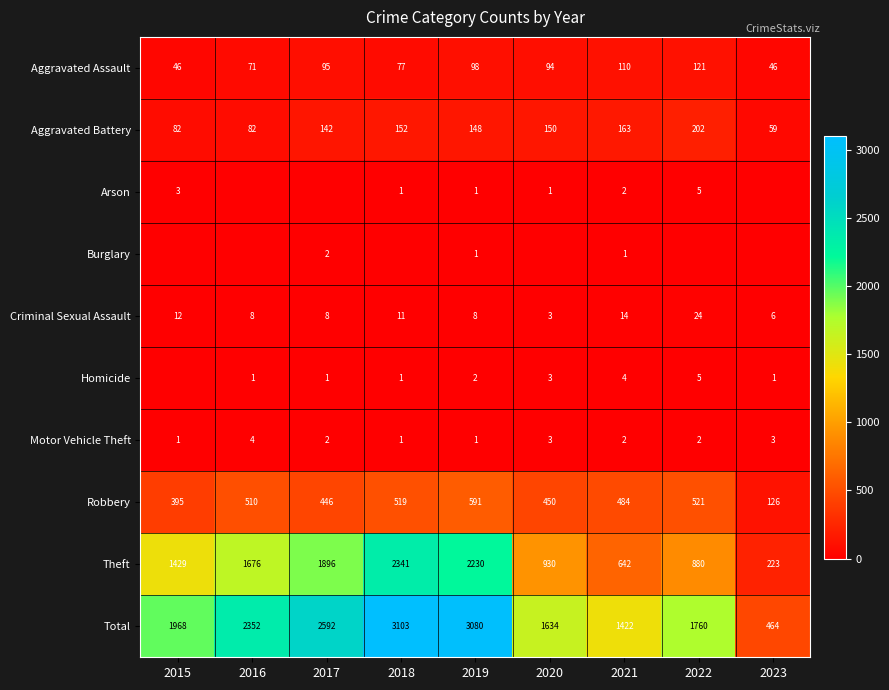

True or false: Aggravated Assault has a value of 98 at 2019.

True